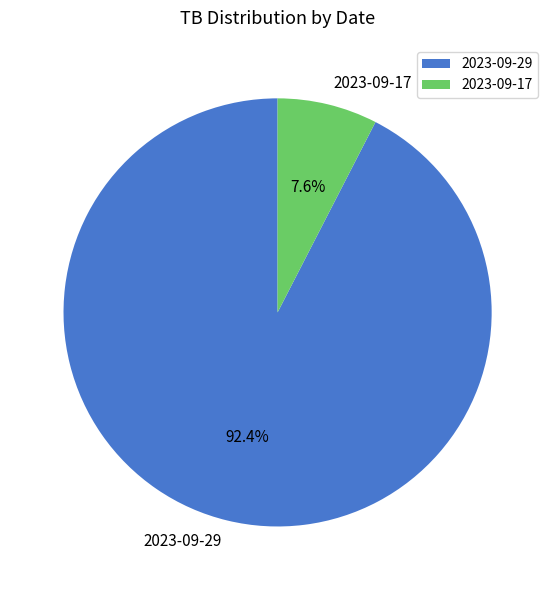

To the nearest percent, what percentage of the pie is 2023-09-17?

8%